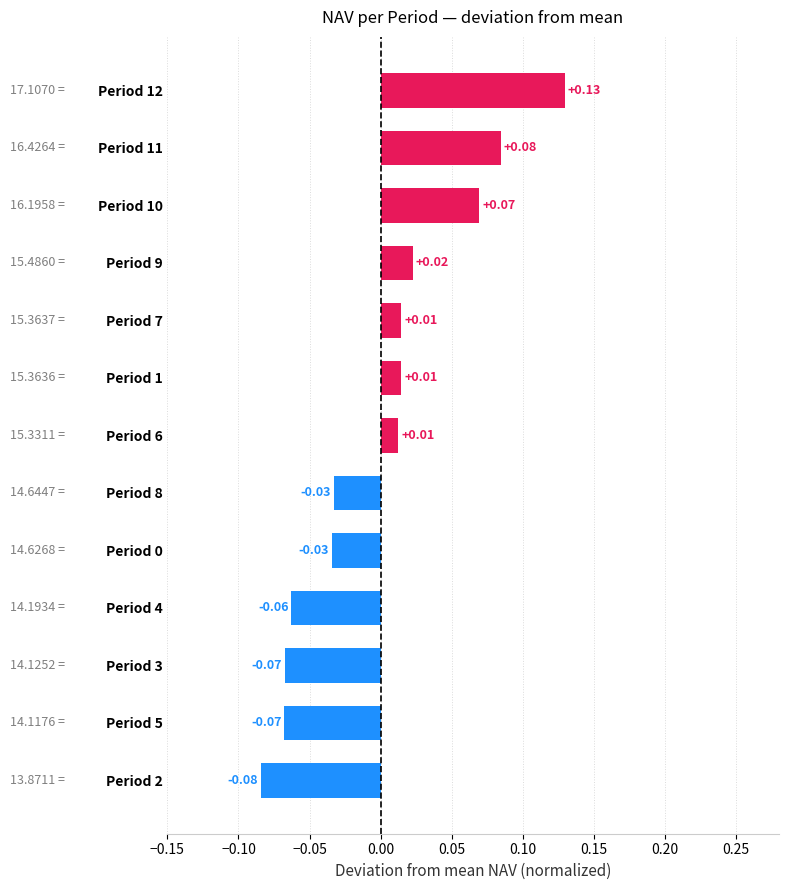

Between Period 5 and Period 9, which is larger?

Period 9